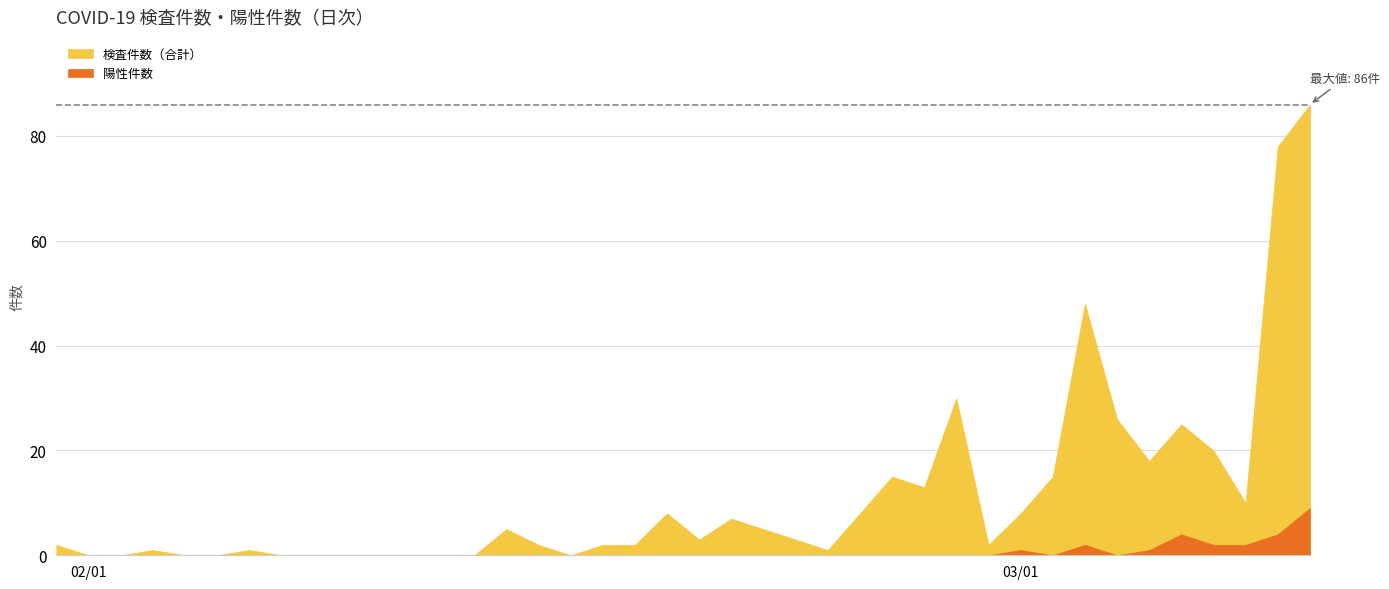

Reading left to right, list all the values displayed in this chart.

検査件数（合計）: 0=2	1=0	2=0	3=1	4=0	5=0	6=1	7=0	8=0	9=0	10=0	11=0	12=0	13=0	14=5	15=2	16=0	17=2	18=2	19=8	20=3	21=7	22=5	23=3	24=1	25=8	26=15	27=13	28=30	29=2	30=8	31=15	32=48	33=26	34=18	35=25	36=20	37=10	38=78	39=86
陽性件数: 0=0	1=0	2=0	3=0	4=0	5=0	6=0	7=0	8=0	9=0	10=0	11=0	12=0	13=0	14=0	15=0	16=0	17=0	18=0	19=0	20=0	21=0	22=0	23=0	24=0	25=0	26=0	27=0	28=0	29=0	30=1	31=0	32=2	33=0	34=1	35=4	36=2	37=2	38=4	39=9